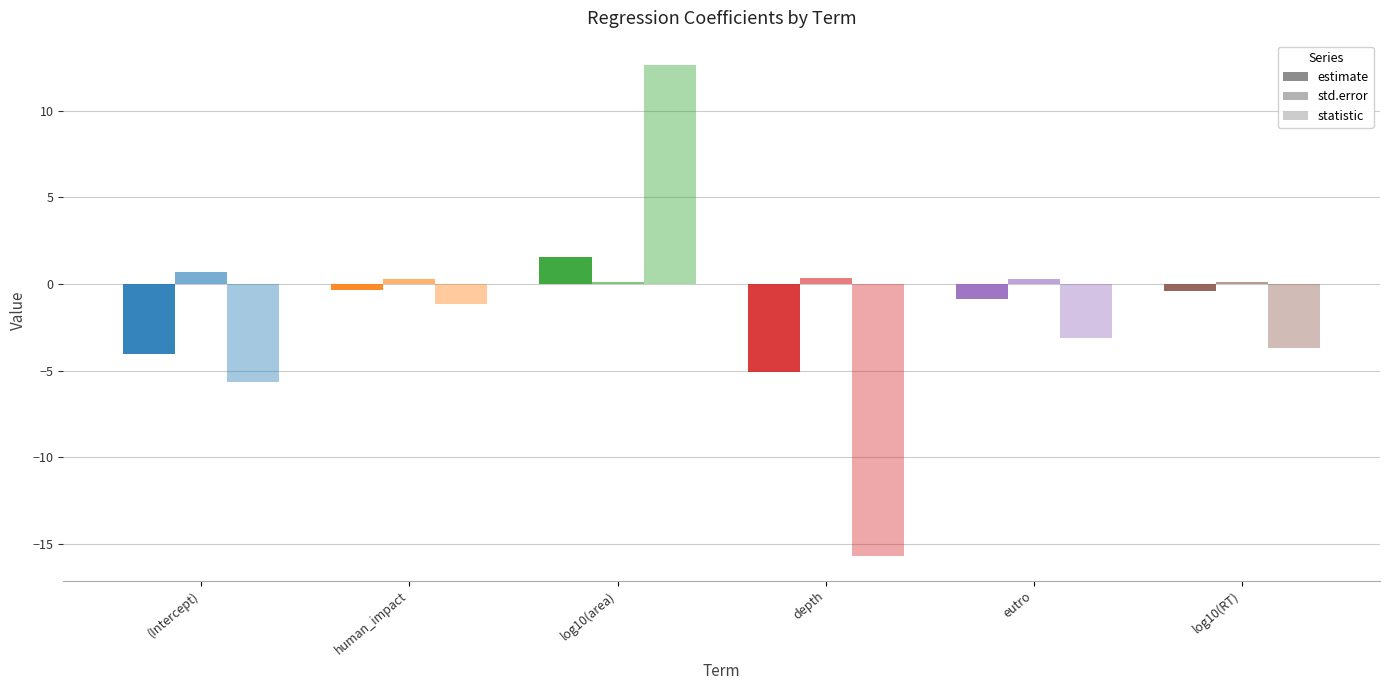

Which series has the widest spread of values?

statistic